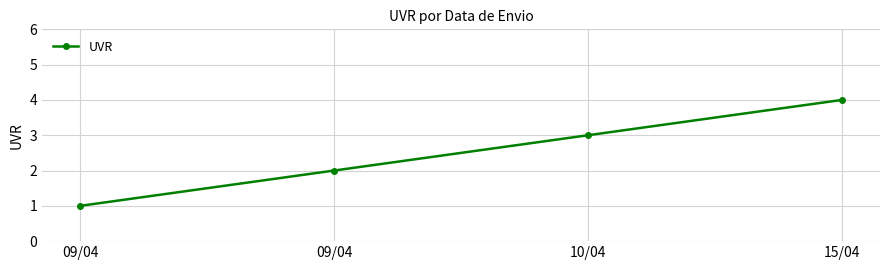

The chart shows a value of 4 at 09/04. True or false?

False